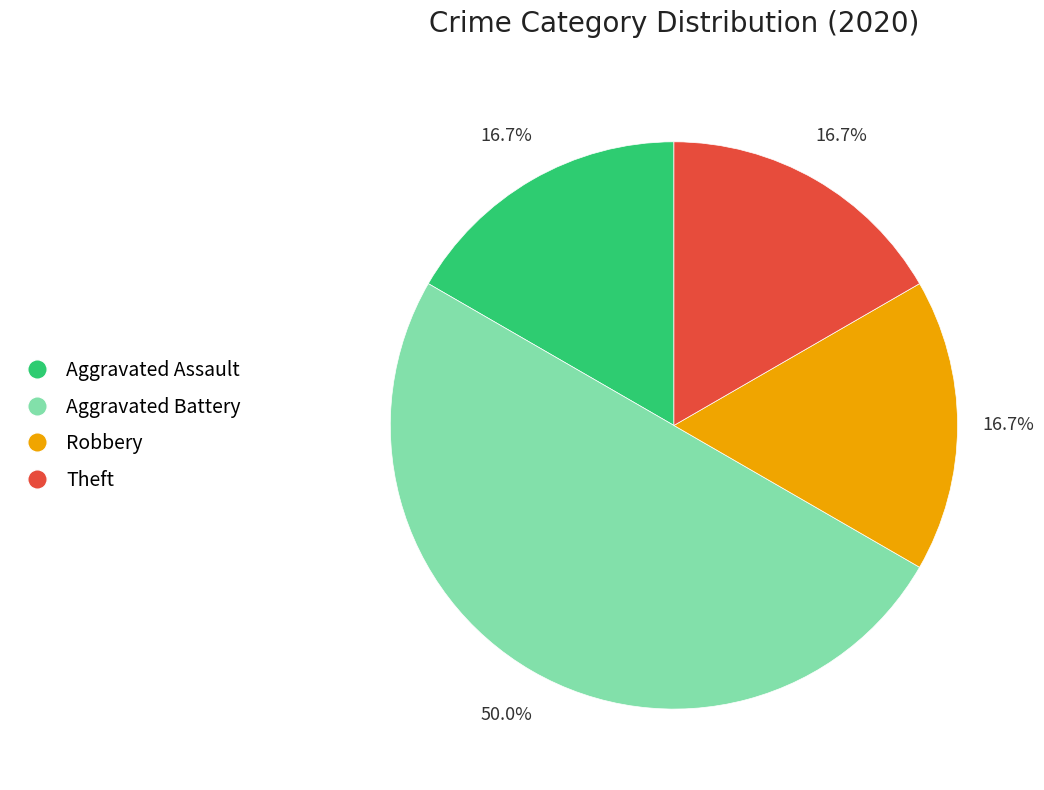

How many slices are in this pie chart?

4